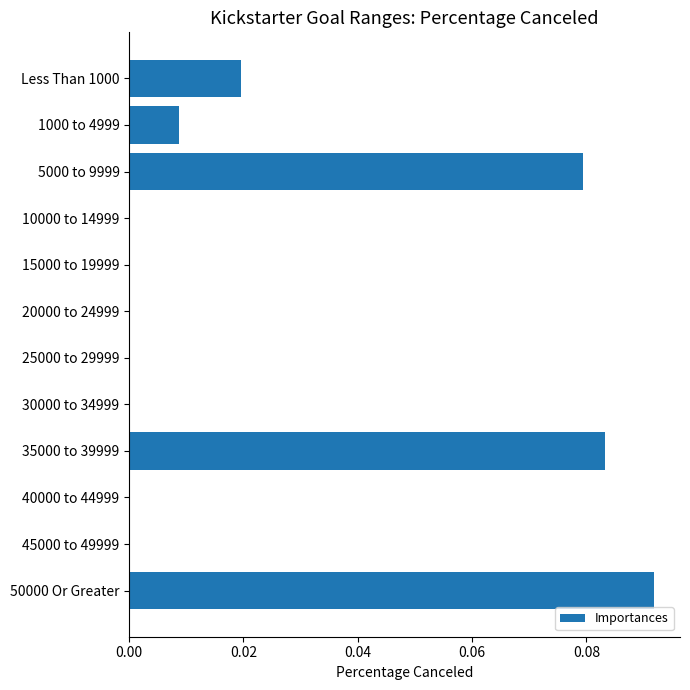

What is the sum of all values?

0.3